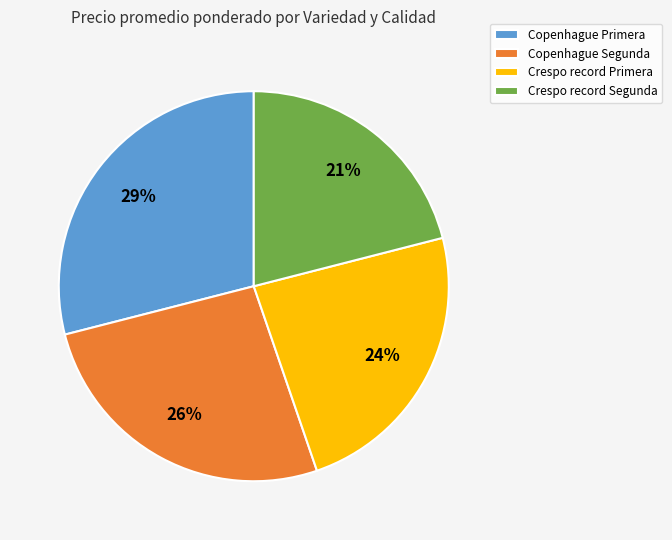

Is there any slice that represents more than half of the pie?

No